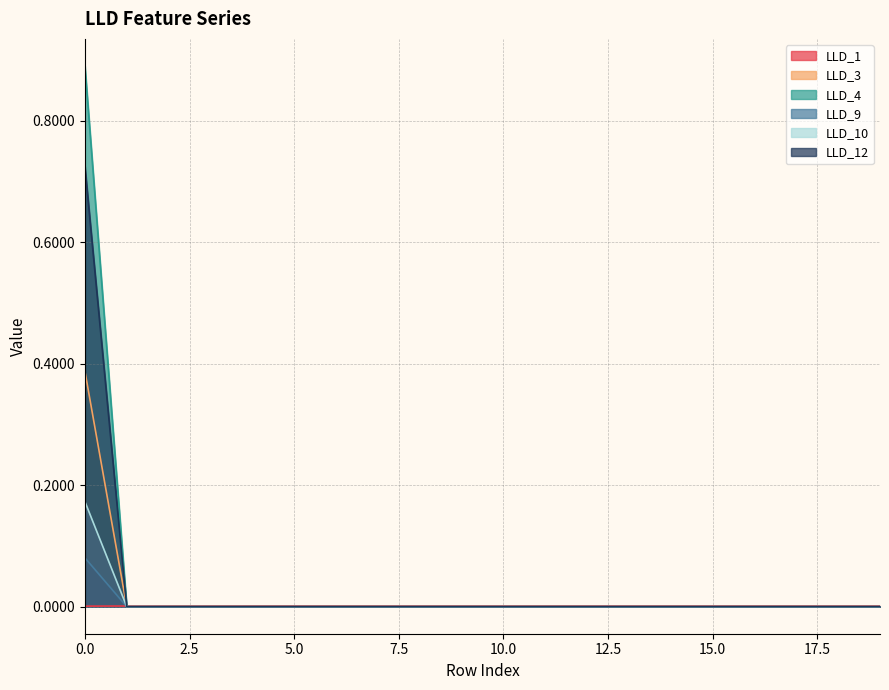

Between 3 and 19, which is larger?

19